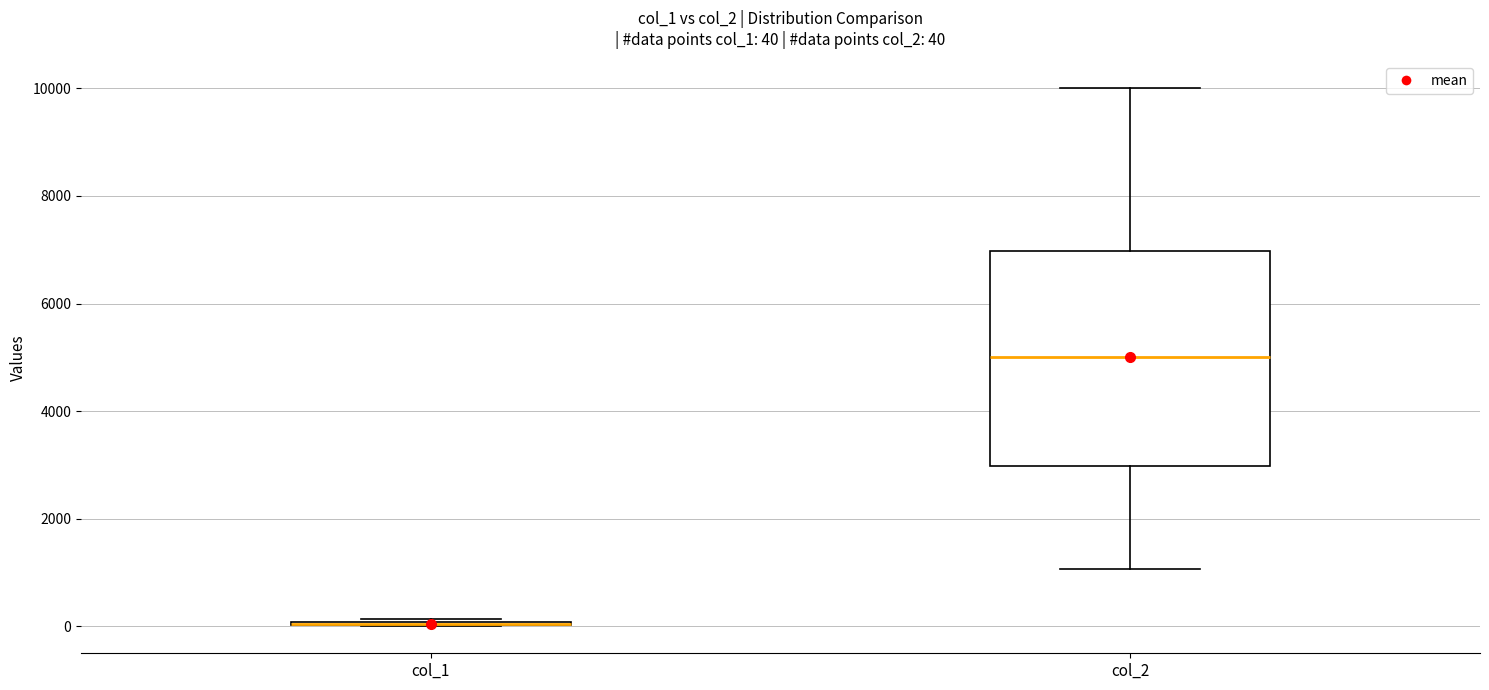

Which box is the tallest, from its lower edge to its upper edge?

col_2